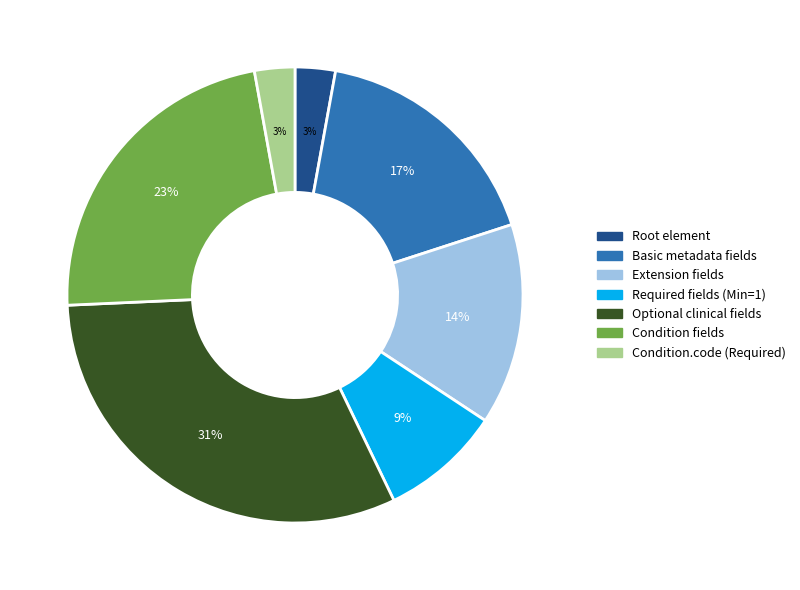

Does any single category account for the majority?

No